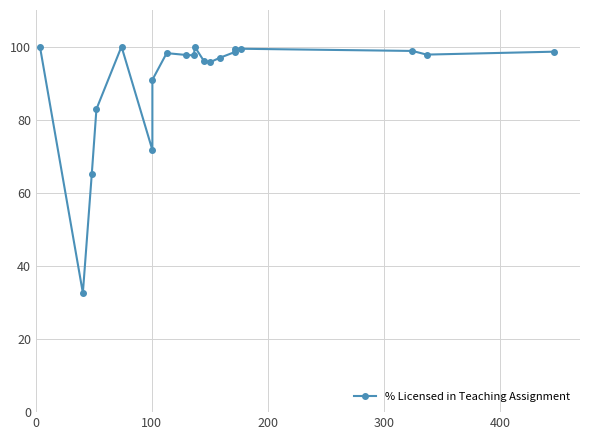

Reading left to right, list all the values displayed in this chart.

100.0	32.6	65.2	82.9	100.0	71.7	90.9	98.2	97.7	97.6	100.0	96.1	95.7	96.9	98.5	99.4	99.4	98.8	97.8	98.6